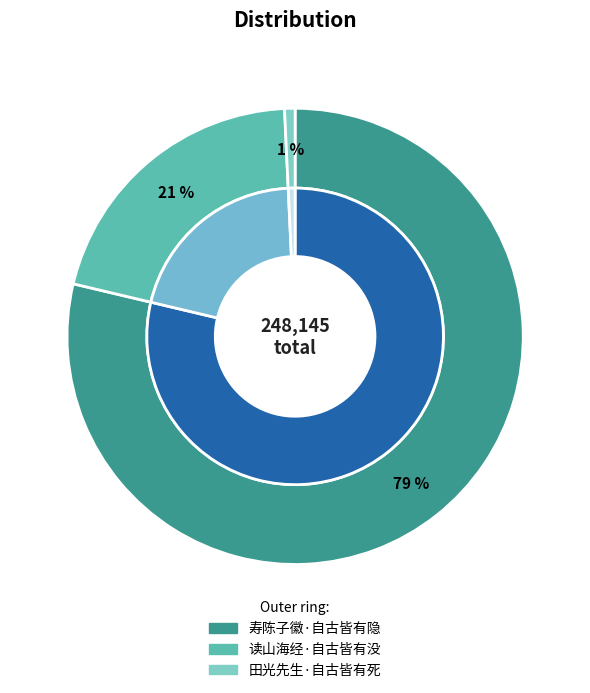

Is it true that 读山海经·自古皆有没 is 35% of the pie?

False